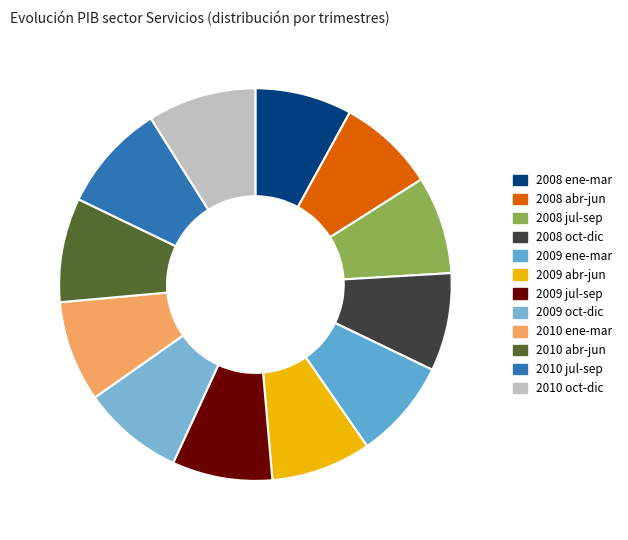

How many segments does this pie chart have?

12